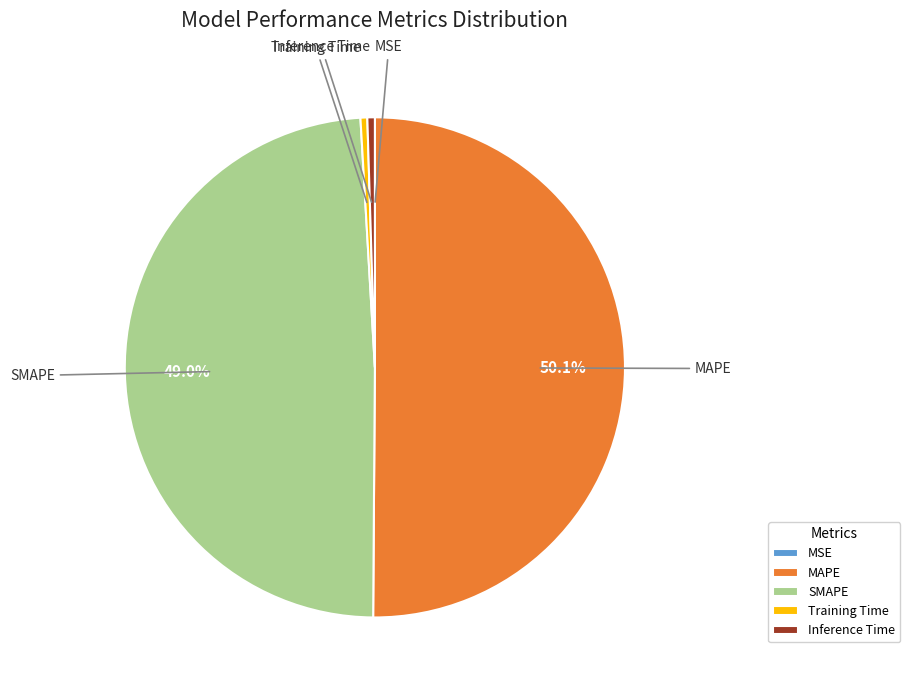

To the nearest percent, what portion does MAPE represent?

50%